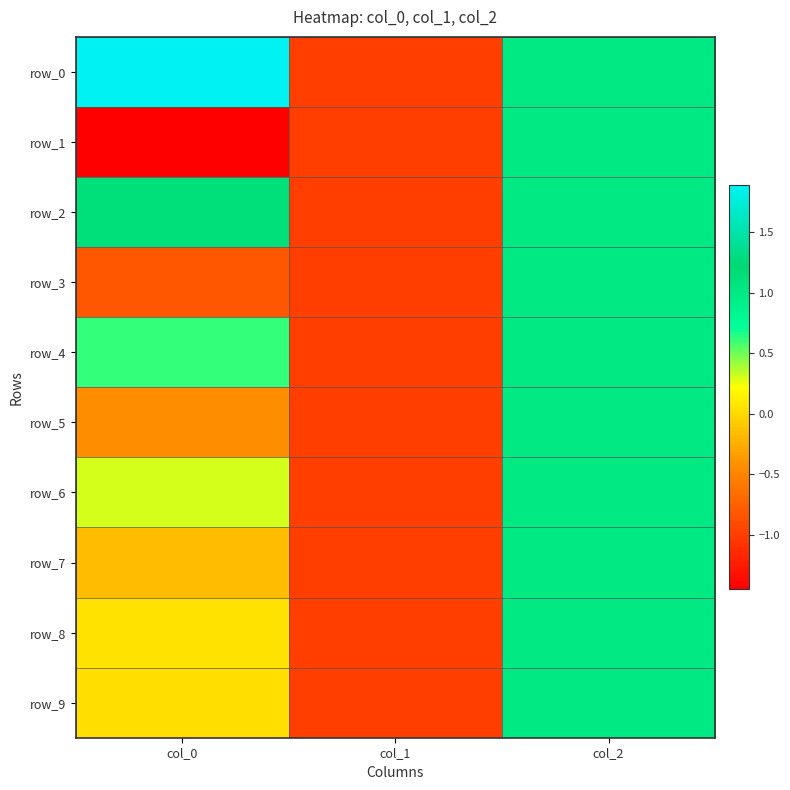

Rank the series at col_0 from lowest to highest value.

row_1, row_3, row_5, row_7, row_9, row_8, row_6, row_4, row_2, row_0